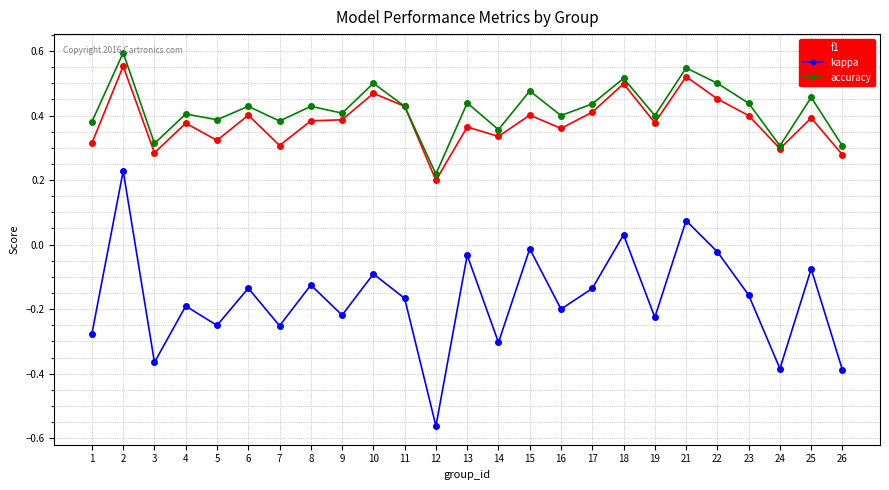

What is the total value across all series at 17?

0.7